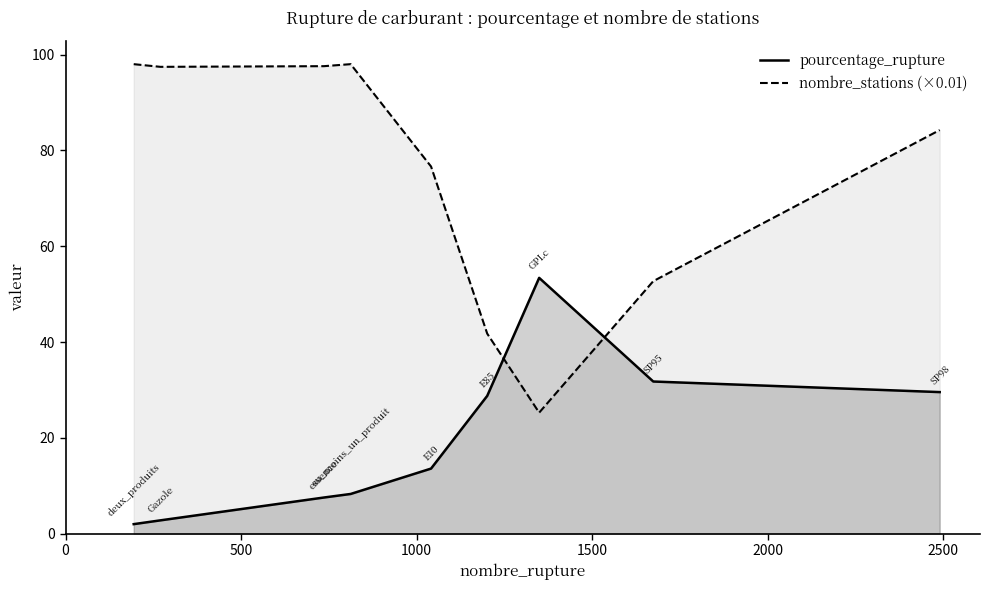

Reading left to right, transcribe all the data shown in this chart.

pourcentage_rupture: 2.0	2.8	7.5	8.3	13.6	28.8	53.4	31.8	29.6
nombre_stations (×0.01): 98.0	97.5	97.6	98.0	76.7	41.8	25.3	52.7	84.3